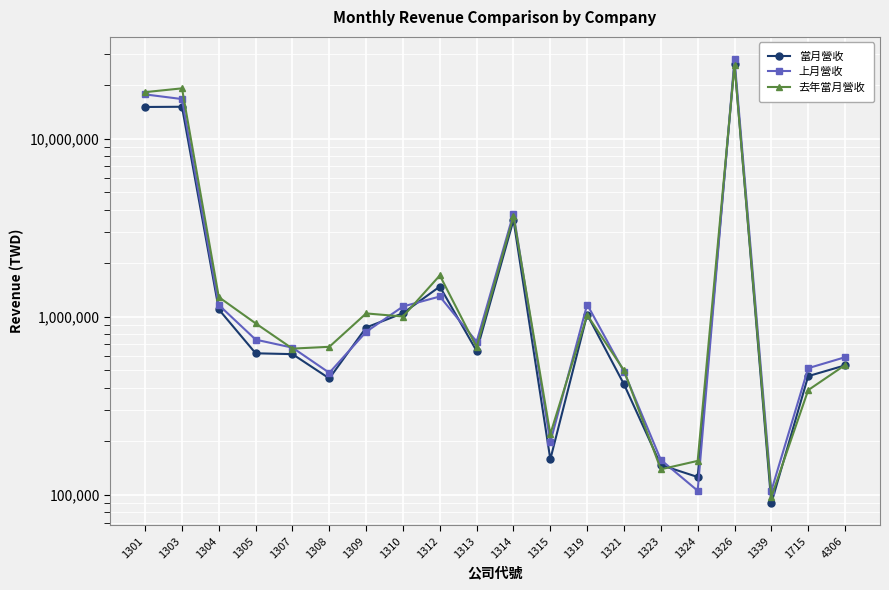

True or false: 當月營收 has more than 2 interior local peaks.

True